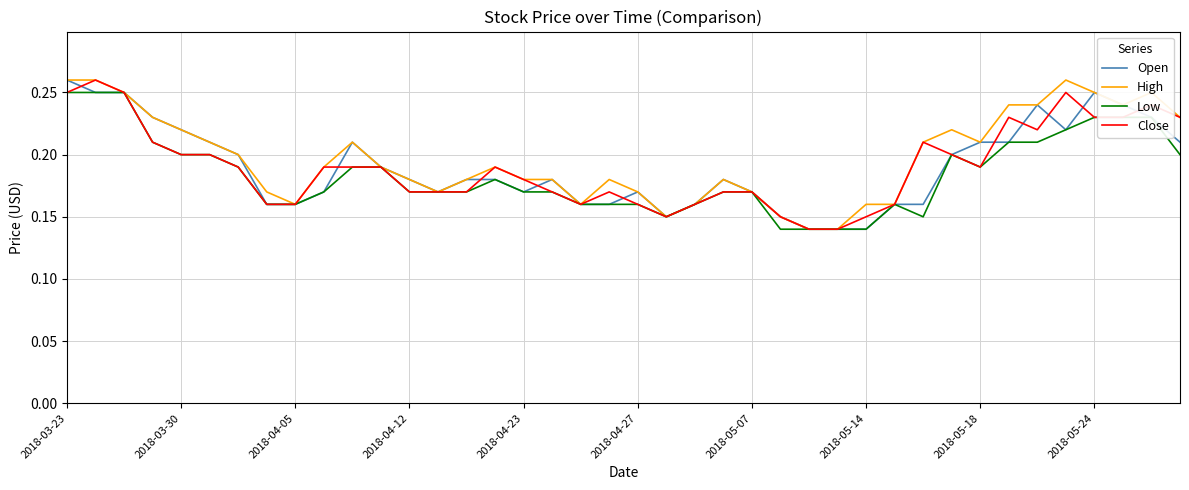

Reading left to right, list all the values displayed in this chart.

Open: 0.3	0.2	0.2	0.2	0.2	0.2	0.2	0.2	0.2	0.2	0.2	0.2	0.2	0.2	0.2	0.2	0.2	0.2	0.2	0.2	0.2	0.1	0.2	0.2	0.2	0.1	0.1	0.1	0.1	0.2	0.2	0.2	0.2	0.2	0.2	0.2	0.2	0.2	0.2	0.2
High: 0.3	0.3	0.2	0.2	0.2	0.2	0.2	0.2	0.2	0.2	0.2	0.2	0.2	0.2	0.2	0.2	0.2	0.2	0.2	0.2	0.2	0.1	0.2	0.2	0.2	0.1	0.1	0.1	0.2	0.2	0.2	0.2	0.2	0.2	0.2	0.3	0.2	0.2	0.2	0.2
Low: 0.2	0.2	0.2	0.2	0.2	0.2	0.2	0.2	0.2	0.2	0.2	0.2	0.2	0.2	0.2	0.2	0.2	0.2	0.2	0.2	0.2	0.1	0.2	0.2	0.2	0.1	0.1	0.1	0.1	0.2	0.1	0.2	0.2	0.2	0.2	0.2	0.2	0.2	0.2	0.2
Close: 0.2	0.3	0.2	0.2	0.2	0.2	0.2	0.2	0.2	0.2	0.2	0.2	0.2	0.2	0.2	0.2	0.2	0.2	0.2	0.2	0.2	0.1	0.2	0.2	0.2	0.1	0.1	0.1	0.1	0.2	0.2	0.2	0.2	0.2	0.2	0.2	0.2	0.2	0.2	0.2